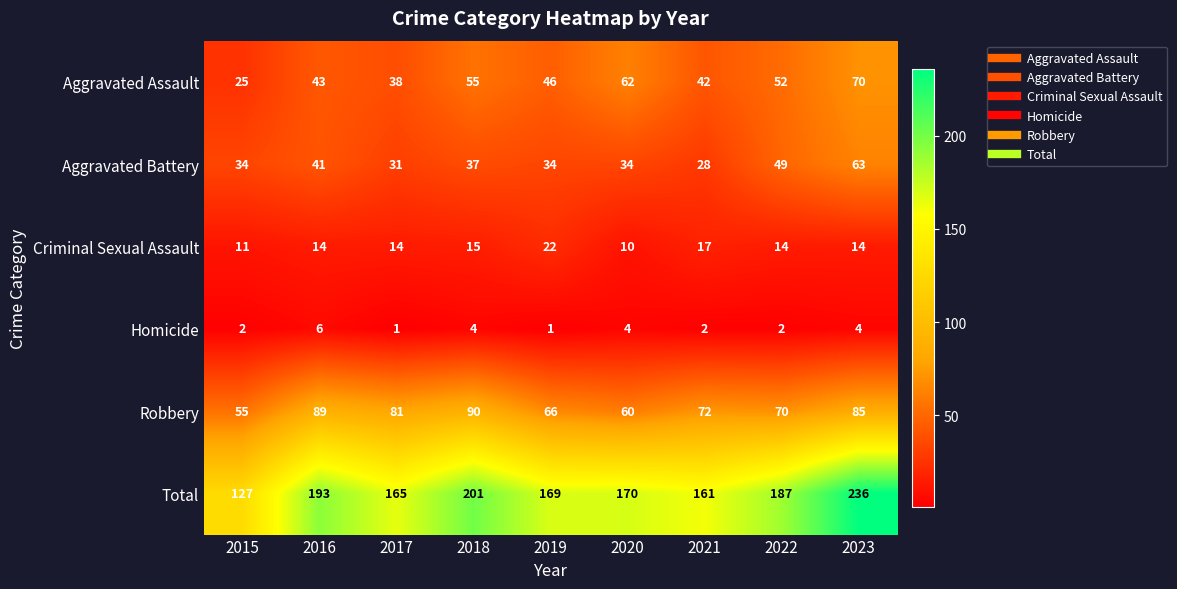

Where does the Aggravated Assault series first go above 46?

2018